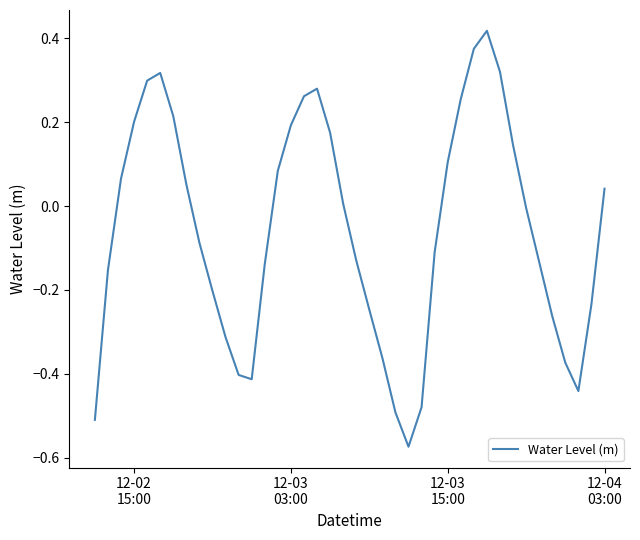

What is the difference between the maximum and minimum values?

1.0